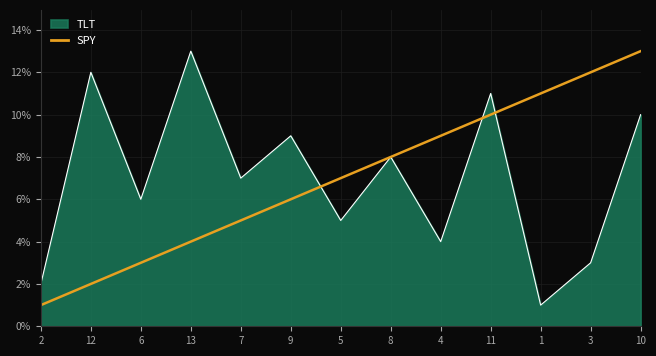

Between 2 and 1, which series saw the biggest shift?

SPY